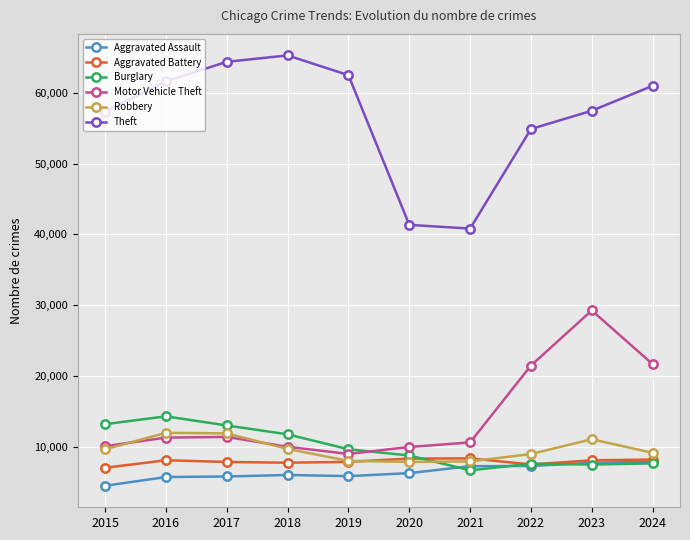

Is this an area chart (filled region under the line)?

No